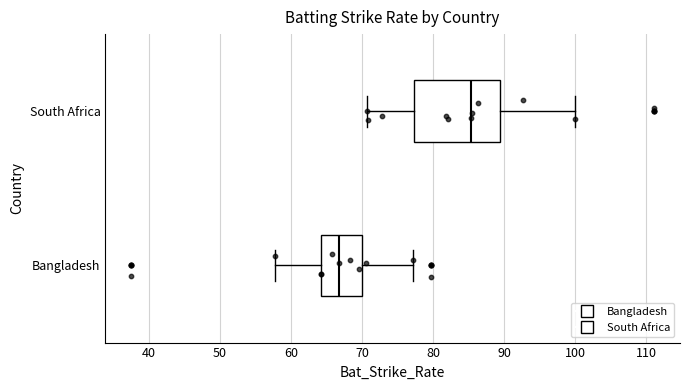

Which box has the furthest to the right median line?

South Africa